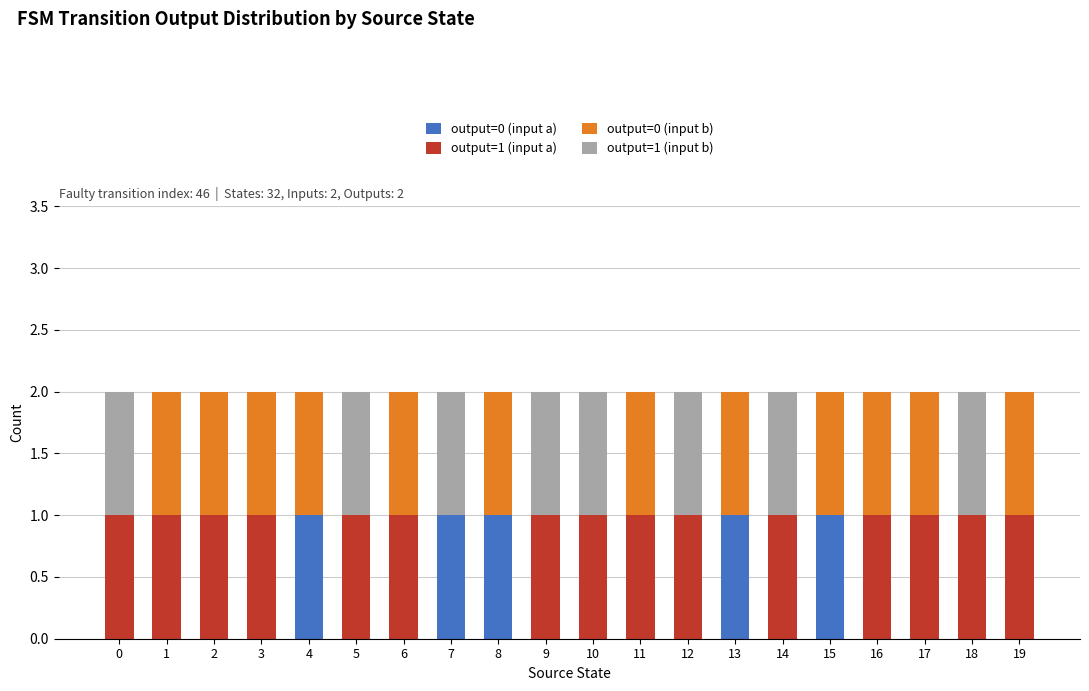

The output=0 (input a) series shows 0 at 10. True or false?

True